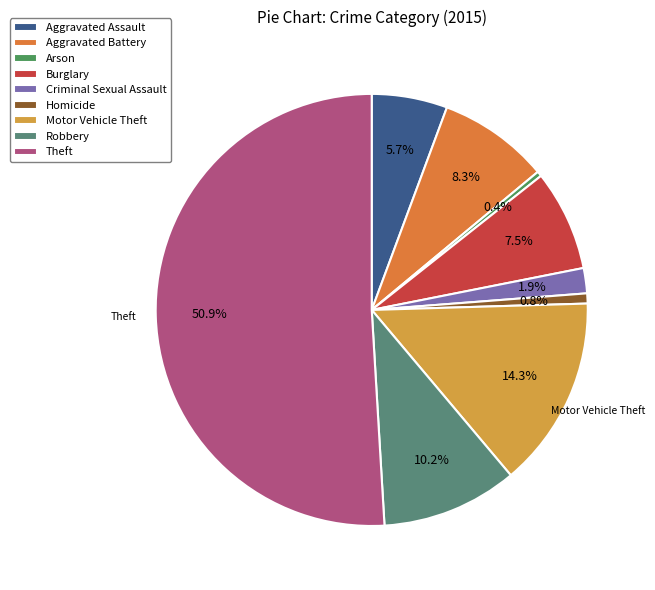

Approximately how many times larger is the value at Burglary compared to Theft?

0.1